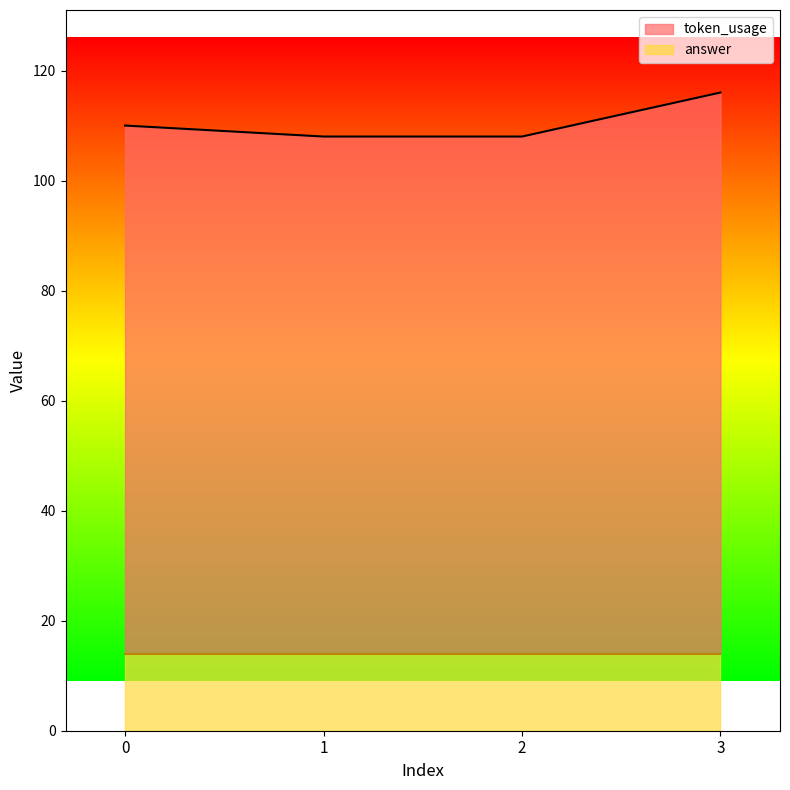

Does the chart display data point markers on the line(s)?

No